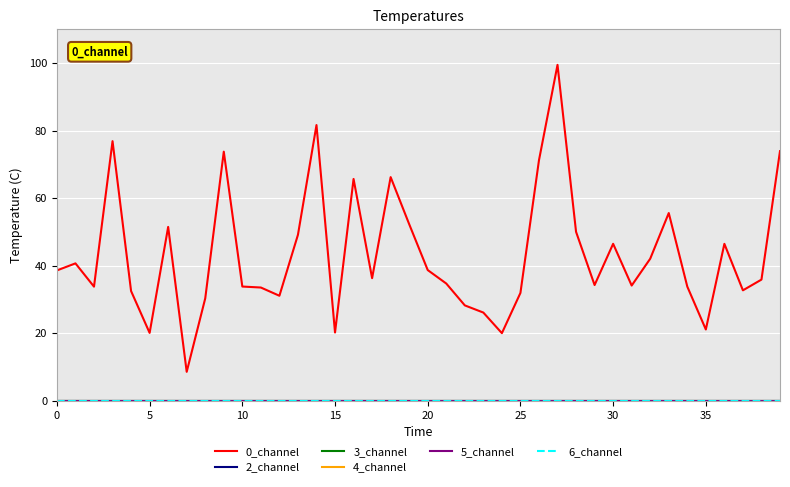

Does the chart display data point markers on the line(s)?

No